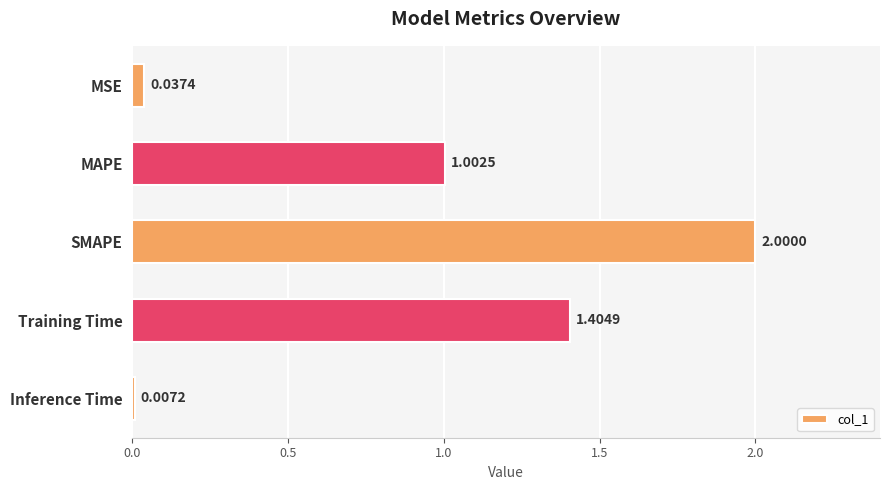

What is the sum of all values?

4.5